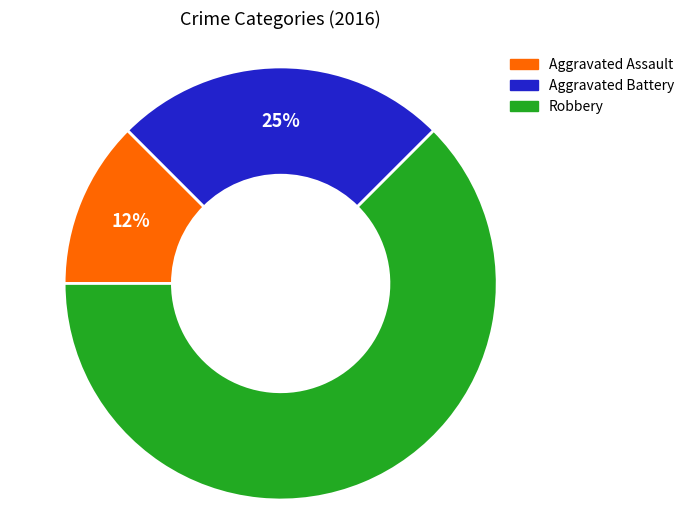

Which slice represents more than half of the pie?

Robbery